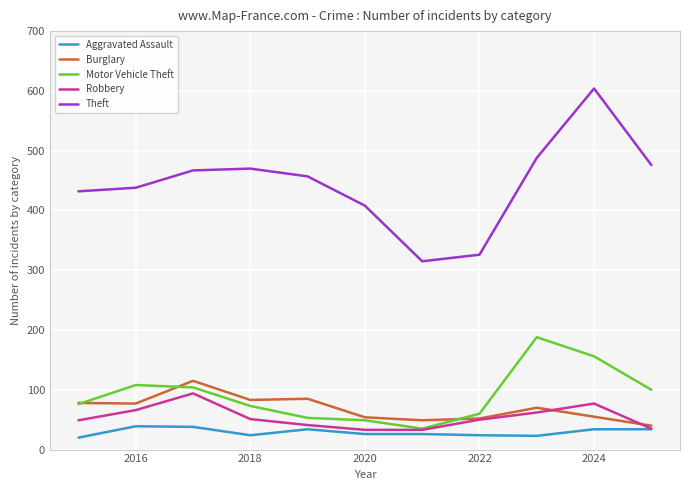

True or false: Theft and Motor Vehicle Theft cross at least once.

False